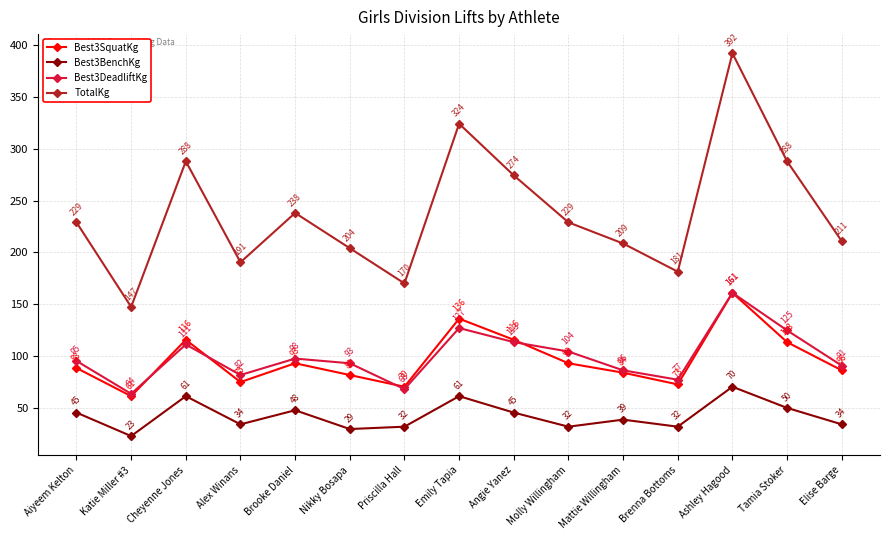

How many series are shown in this chart?

4